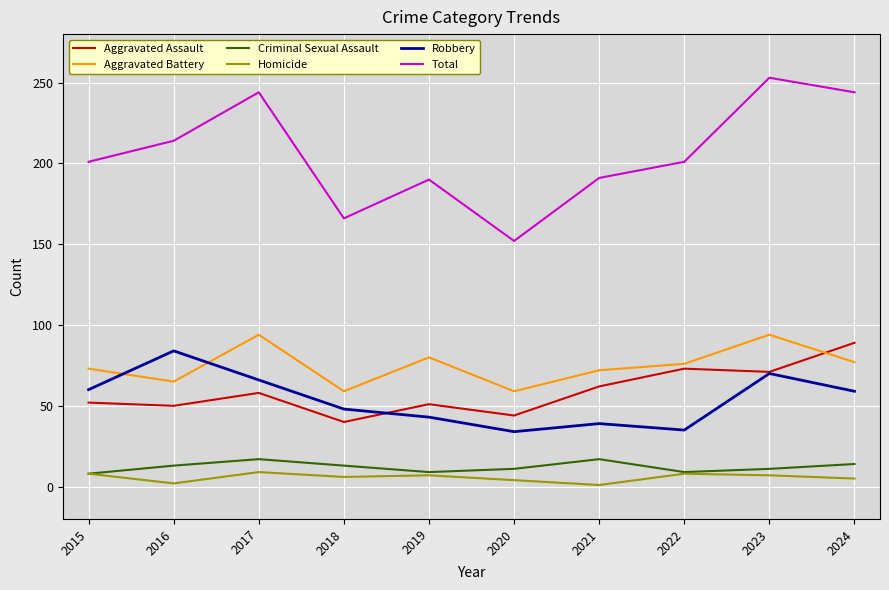

What is the highest value of the Robbery series?

84